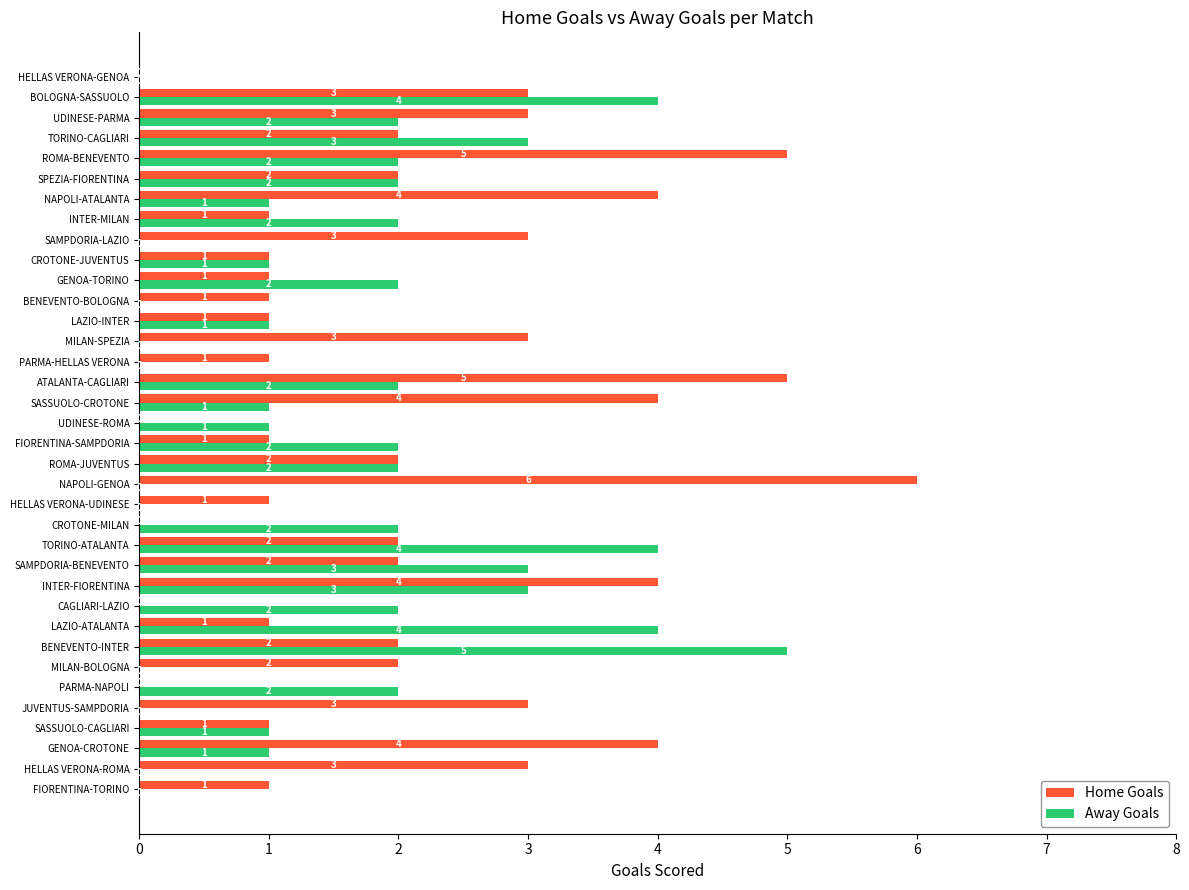

Which series has the widest spread of values?

Home Goals